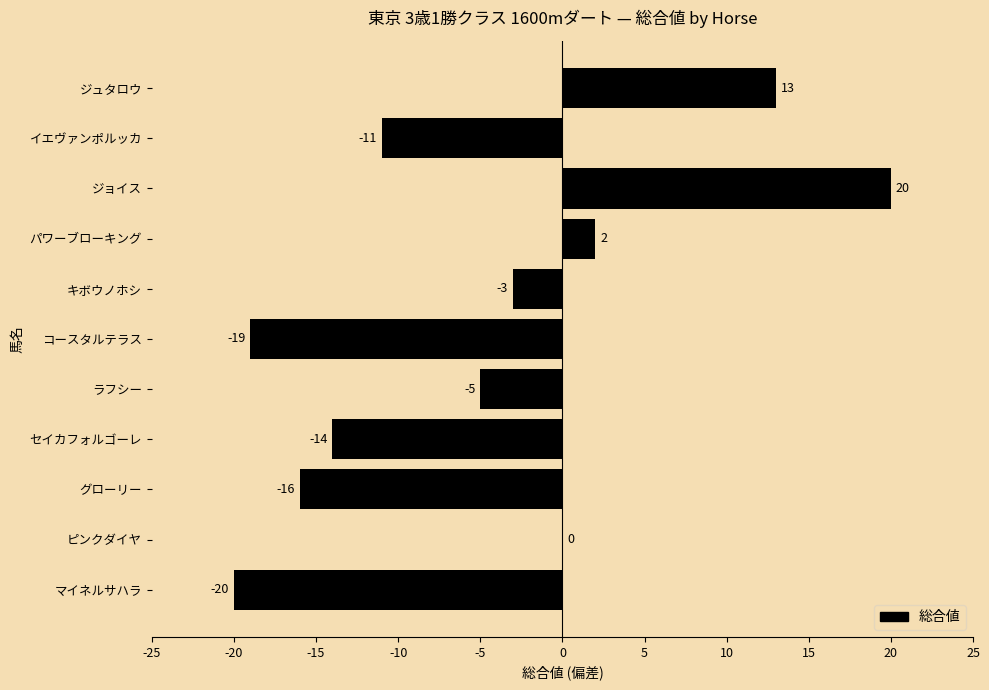

Count the number of categories in the chart.

11